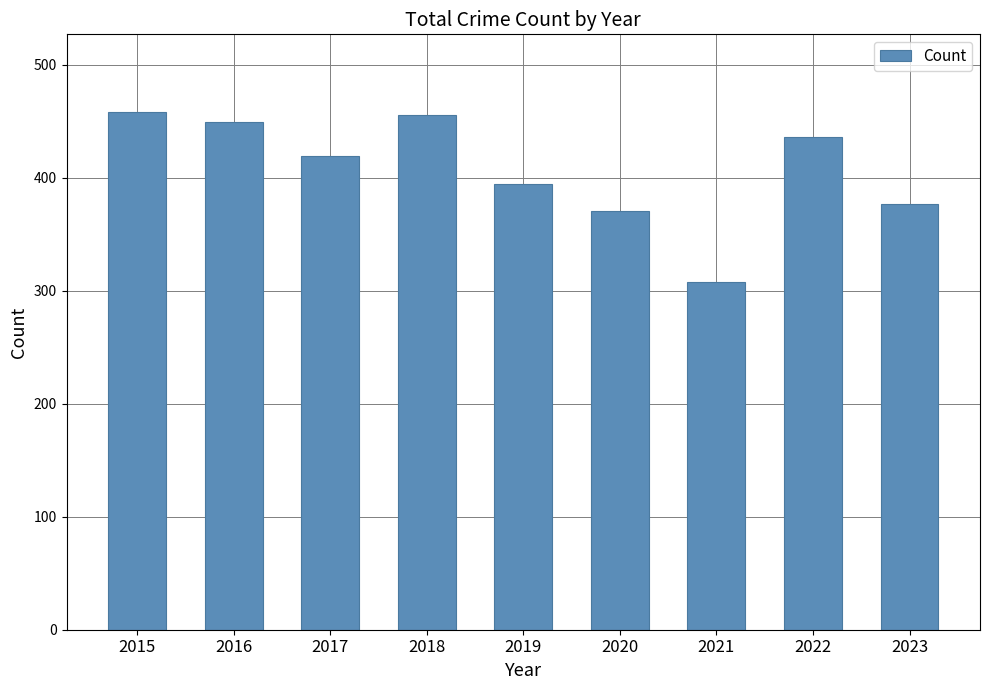

What is the difference between the second highest and second lowest values?

85